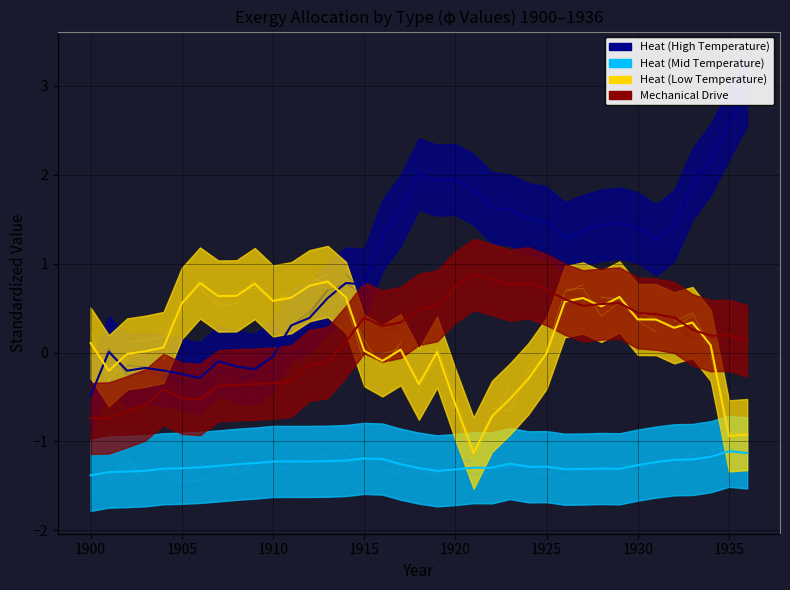

What is the lowest value of the Heat (High Temperature) series?

-0.5